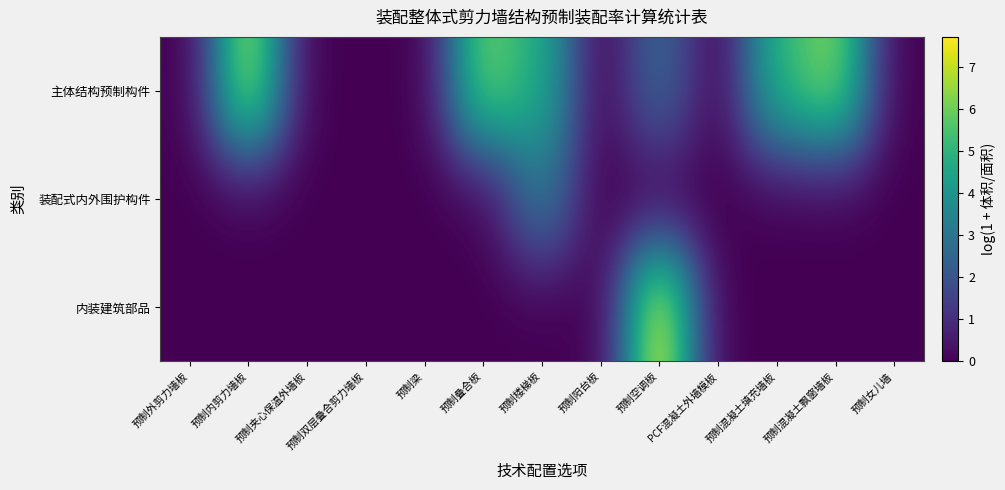

Reading left to right, transcribe all the data shown in this chart.

主体结构预制构件: 预制外剪力墙板=0.0	预制内剪力墙板=7.0	预制夹心保温外墙板=0.0	预制双层叠合剪力墙板=0.0	预制梁=0.0	预制叠合板=6.1	预制楼梯板=4.7	预制阳台板=0.0	预制空调板=2.7	PCF混凝土外墙模板=0.0	预制混凝土填充墙板=5.1	预制混凝土飘窗墙板=6.4	预制女儿墙=0.0
装配式内外围护构件: 预制外剪力墙板=0.0	预制内剪力墙板=0.0	预制夹心保温外墙板=0.0	预制双层叠合剪力墙板=0.0	预制梁=0.0	预制叠合板=0.0	预制楼梯板=3.2	预制阳台板=0.0	预制空调板=0.0	PCF混凝土外墙模板=0.0	预制混凝土填充墙板=0.0	预制混凝土飘窗墙板=0.0	预制女儿墙=0.0
内装建筑部品: 预制外剪力墙板=0.0	预制内剪力墙板=0.0	预制夹心保温外墙板=0.0	预制双层叠合剪力墙板=0.0	预制梁=0.0	预制叠合板=0.0	预制楼梯板=0.0	预制阳台板=0.0	预制空调板=7.7	PCF混凝土外墙模板=0.0	预制混凝土填充墙板=0.0	预制混凝土飘窗墙板=0.0	预制女儿墙=0.0